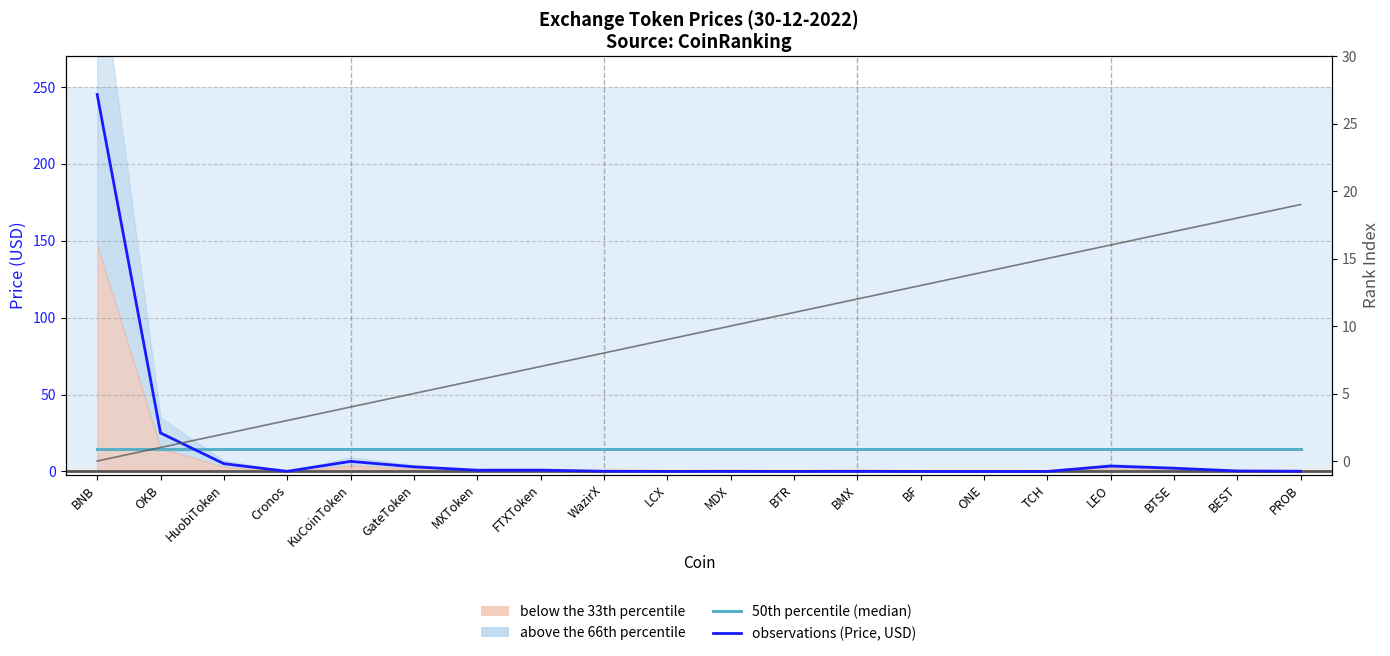

What is the difference between the highest and lowest values at BNB?

245.0